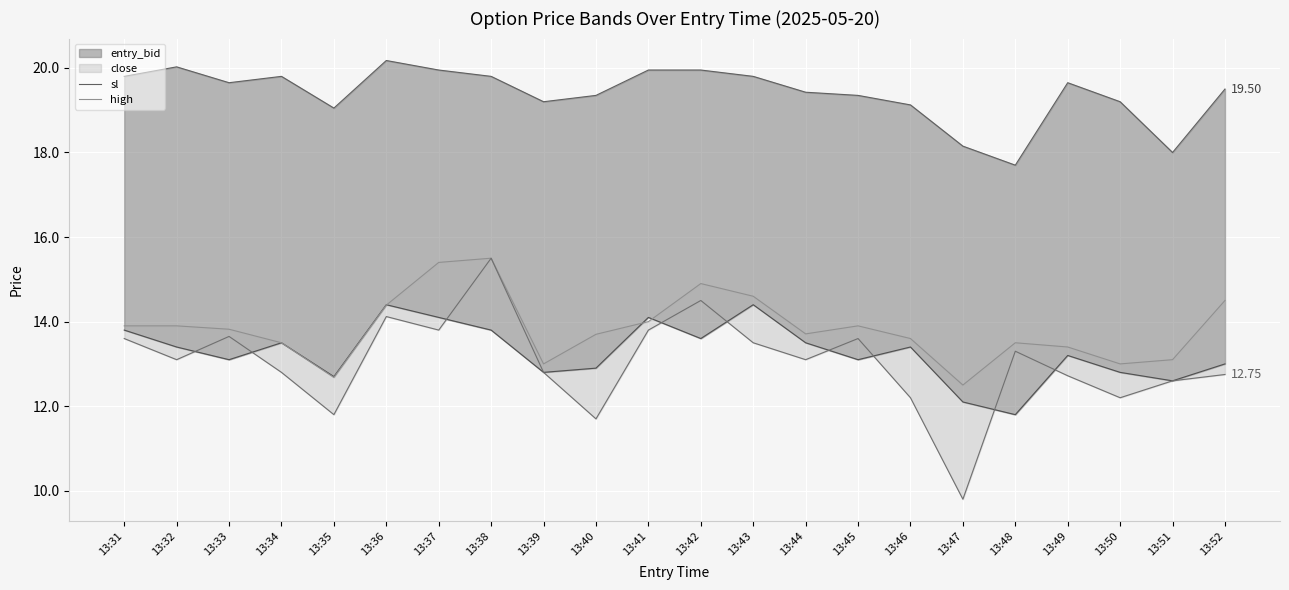

True or false: high has a value of 9.6 at 13:32.

False